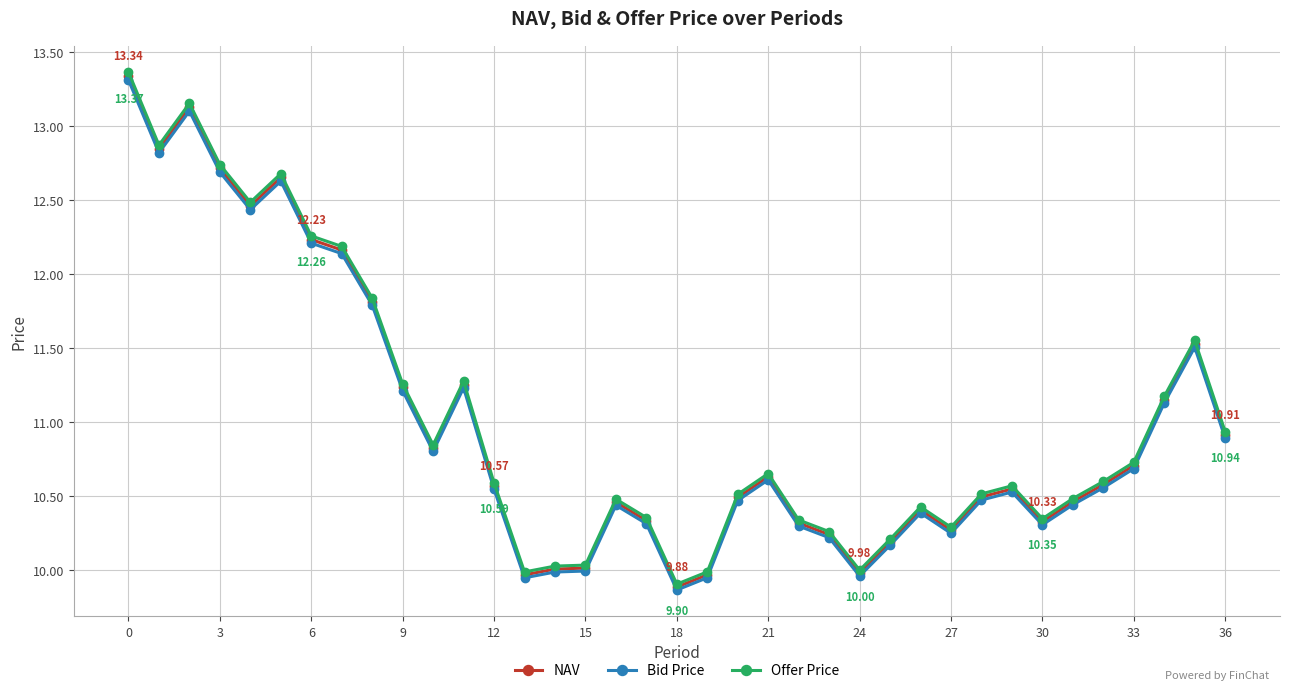

True or false: Bid Price and NAV cross at least once.

False